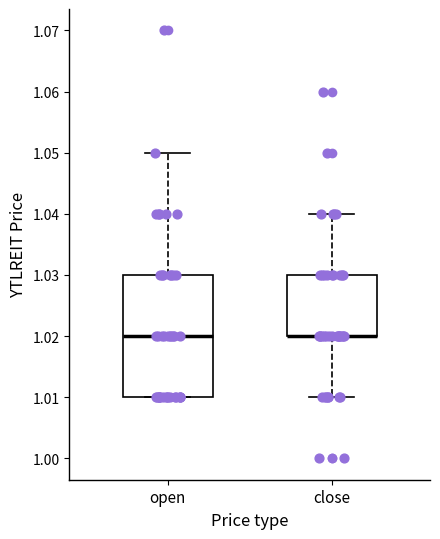

Reading left to right, transcribe this box plot: for each box, give where its median line is, the range the box spans, and where its two whiskers end, as read against the y-axis. The values are not printed on the chart, so give them approximately, as read against the axis.

open: median 1.02, box 1.01 to 1.03, whiskers 1.01 to 1.05
close: median 1.02 (drawn on the box's lower edge), box 1.02 to 1.03, whiskers 1.01 to 1.04